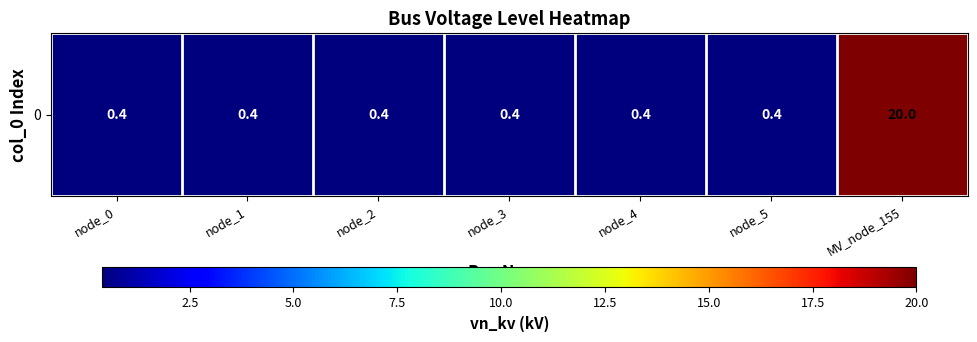

What is the sum of all values?

22.4